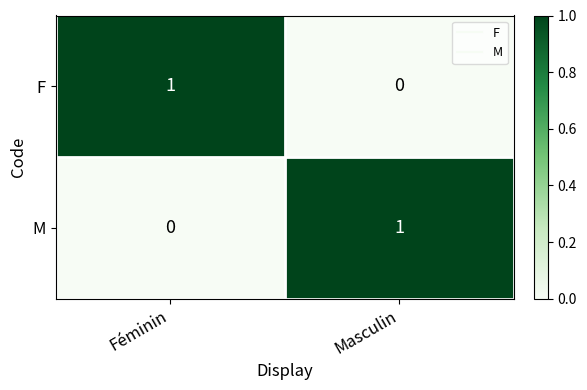

The value of F at Masculin is 1. True or false?

False